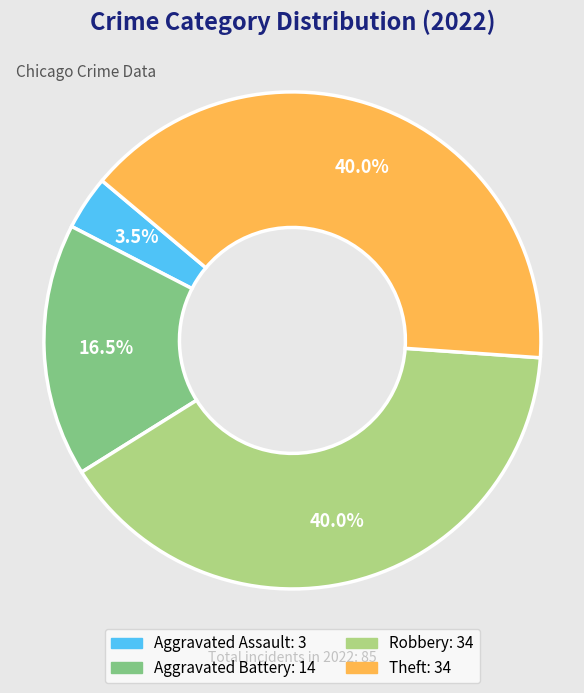

Between Aggravated Battery and Robbery, which is larger?

Robbery